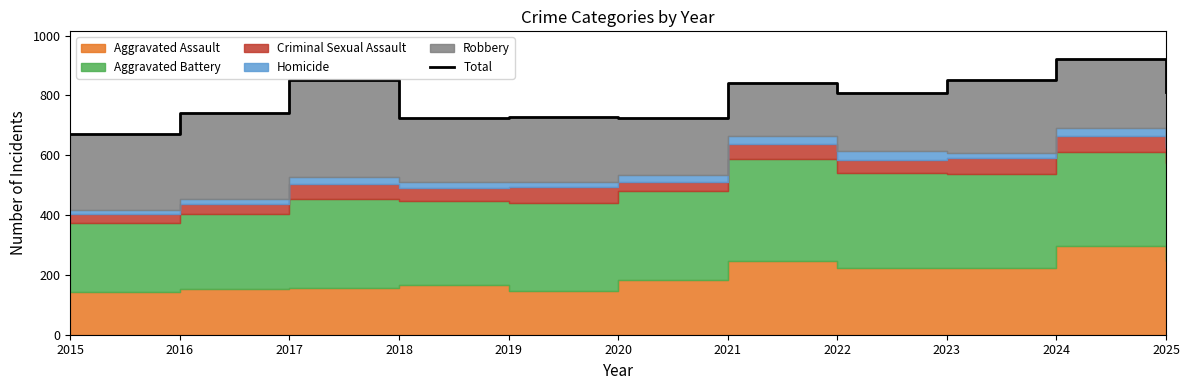

How many data points are less than 808?

5